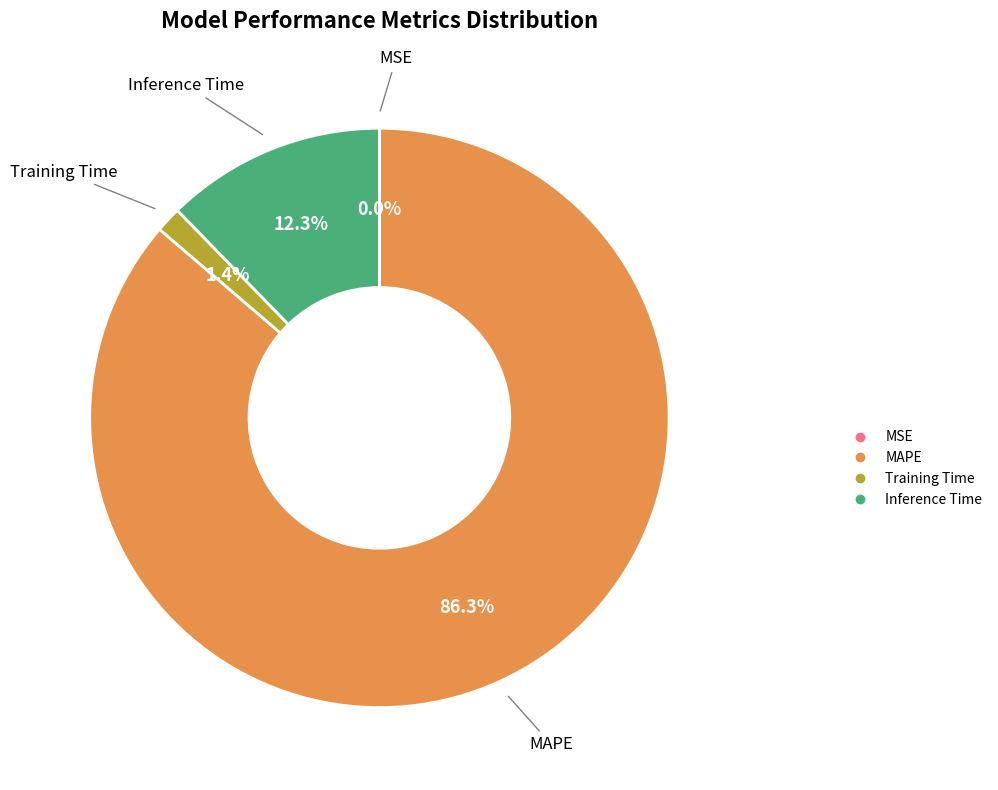

Which slice is the largest?

MAPE